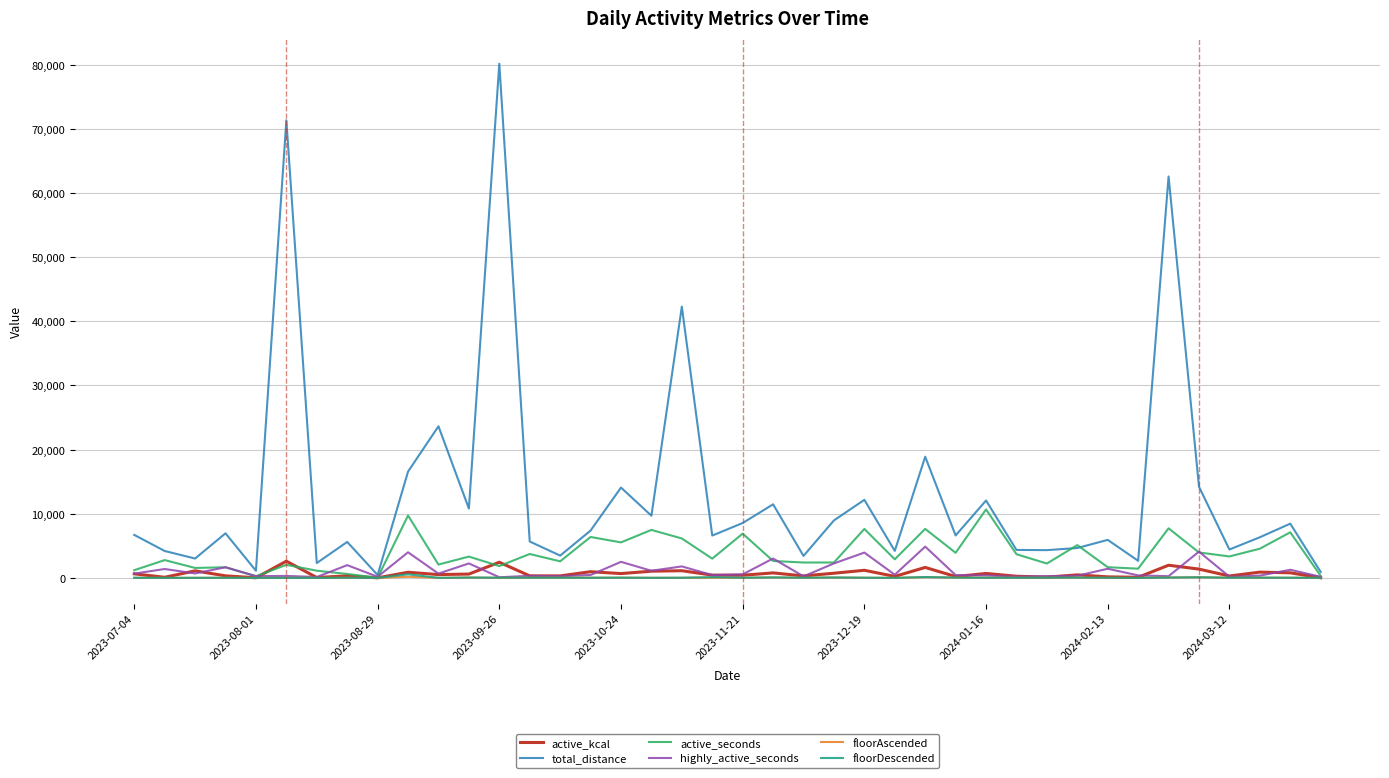

Which series has the largest total across all categories?

total_distance